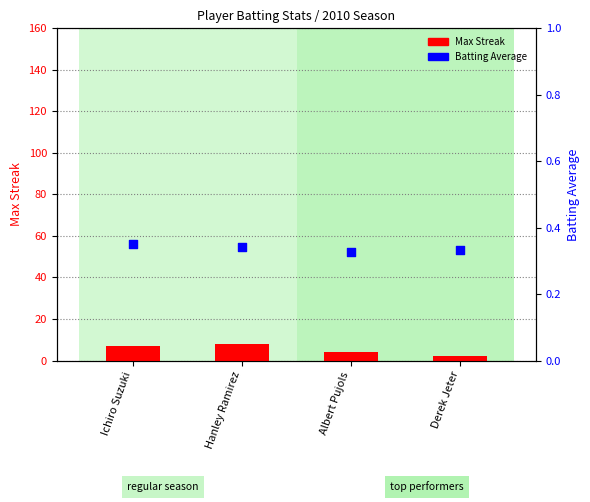

Which series has the widest spread of Y values?

Max Streak